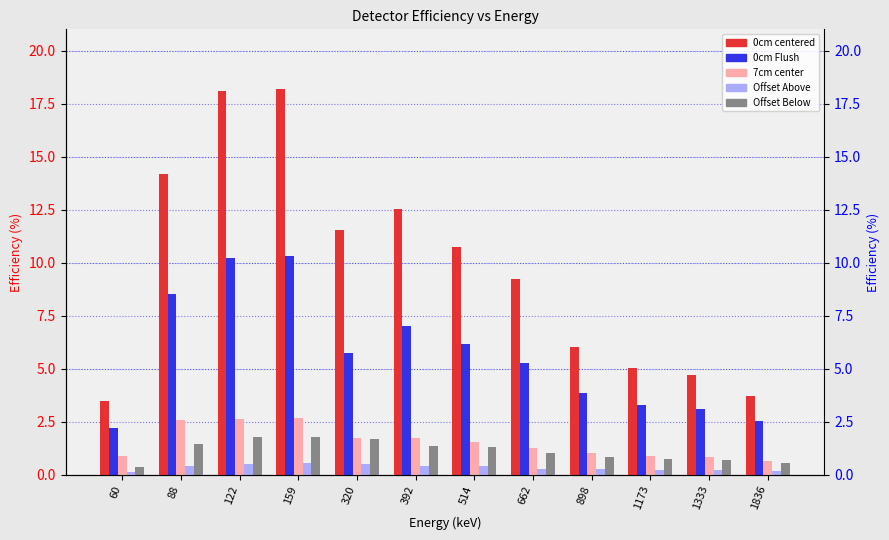

At which label does 7cm center first exceed 1?

88